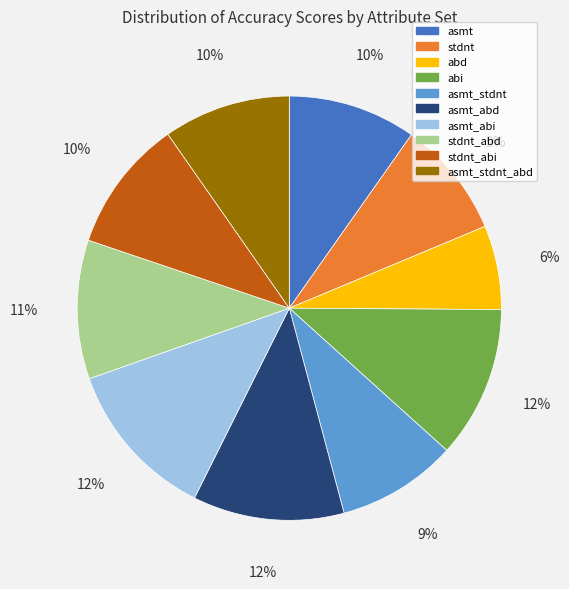

Does abd represent more than half of the total?

No